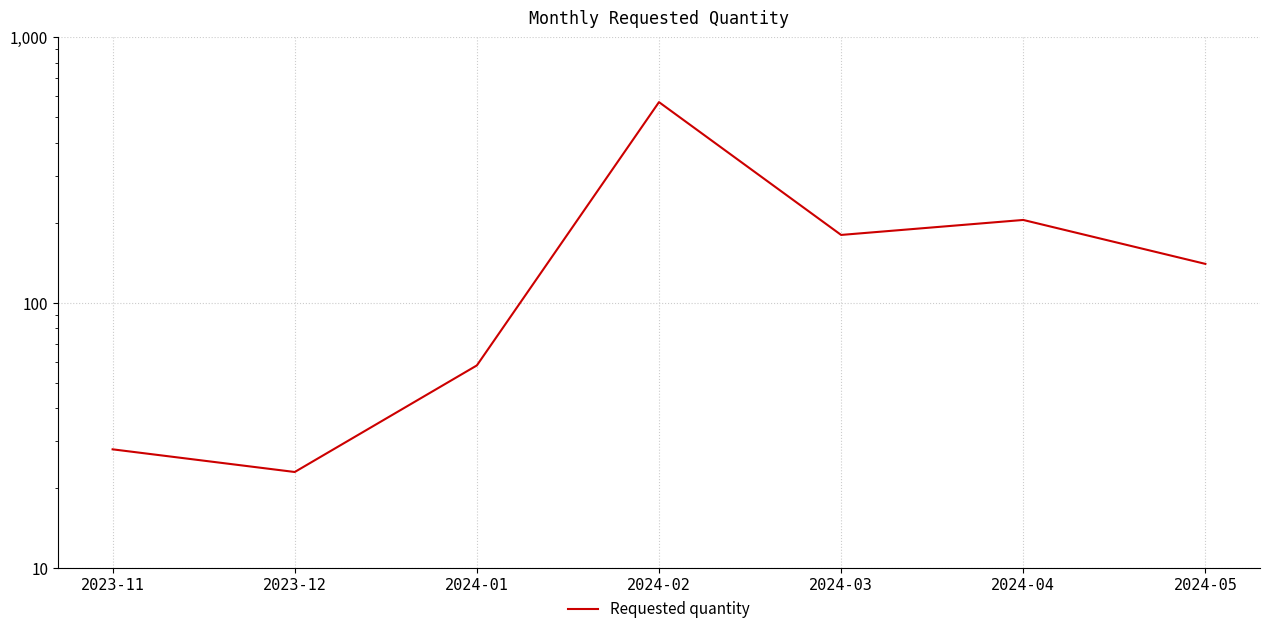

True or false: the data shows 79 at 2024-01.

False